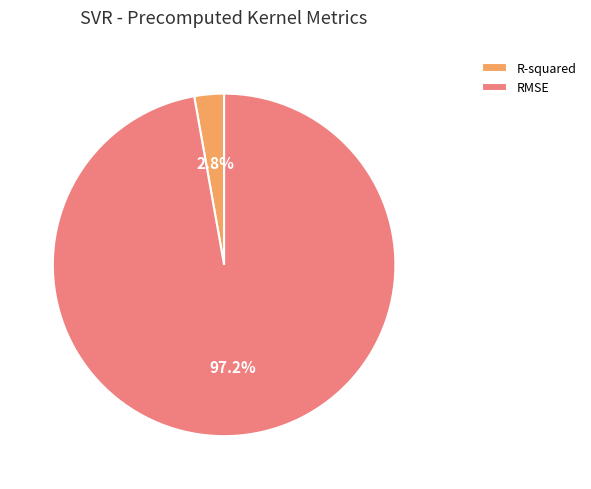

Count the number of slices in the pie.

2